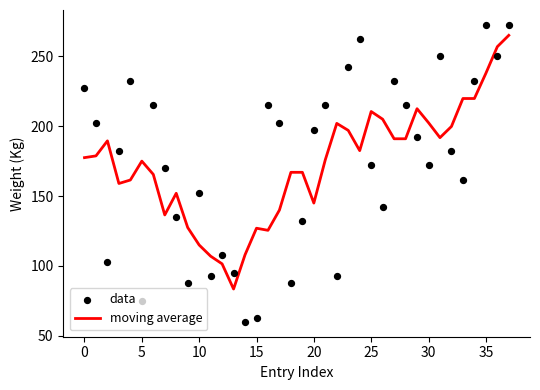

What is the minimum value for moving average?

83.5